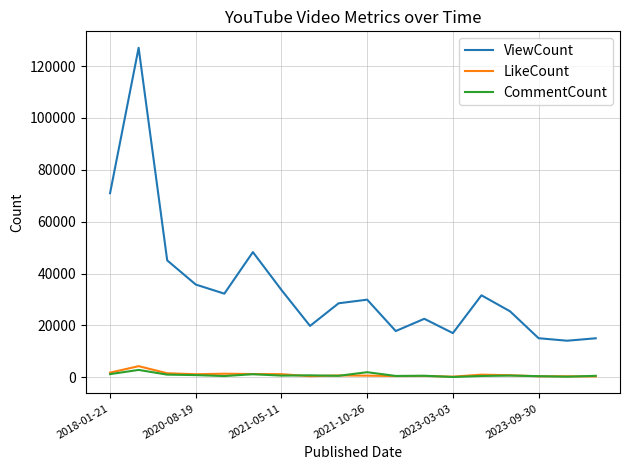

What is the highest value of the LikeCount series?

4282